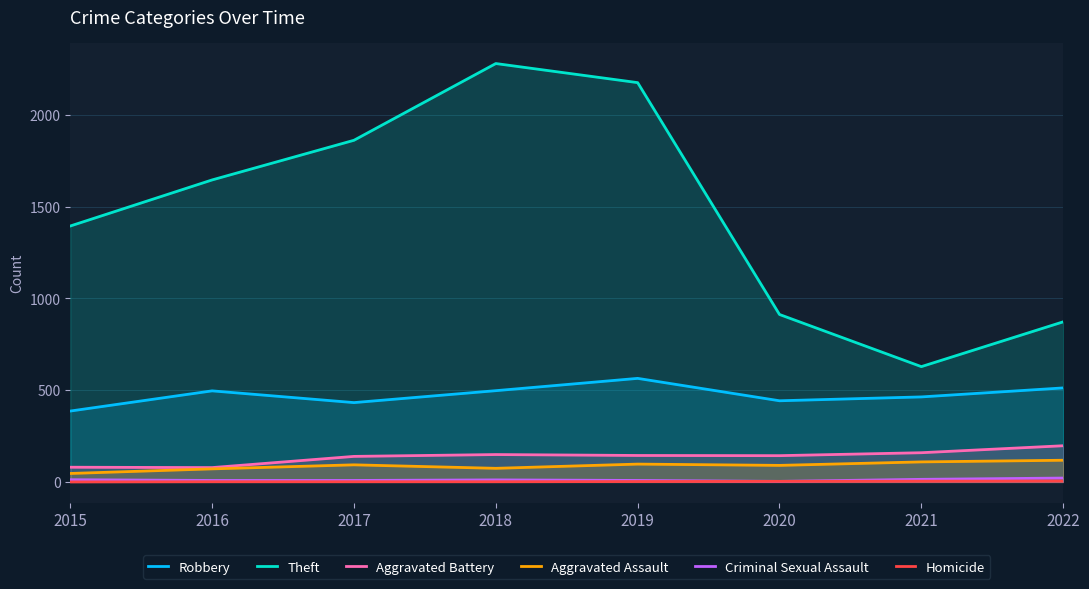

True or false: Homicide has a value of 6 at 2021.

False